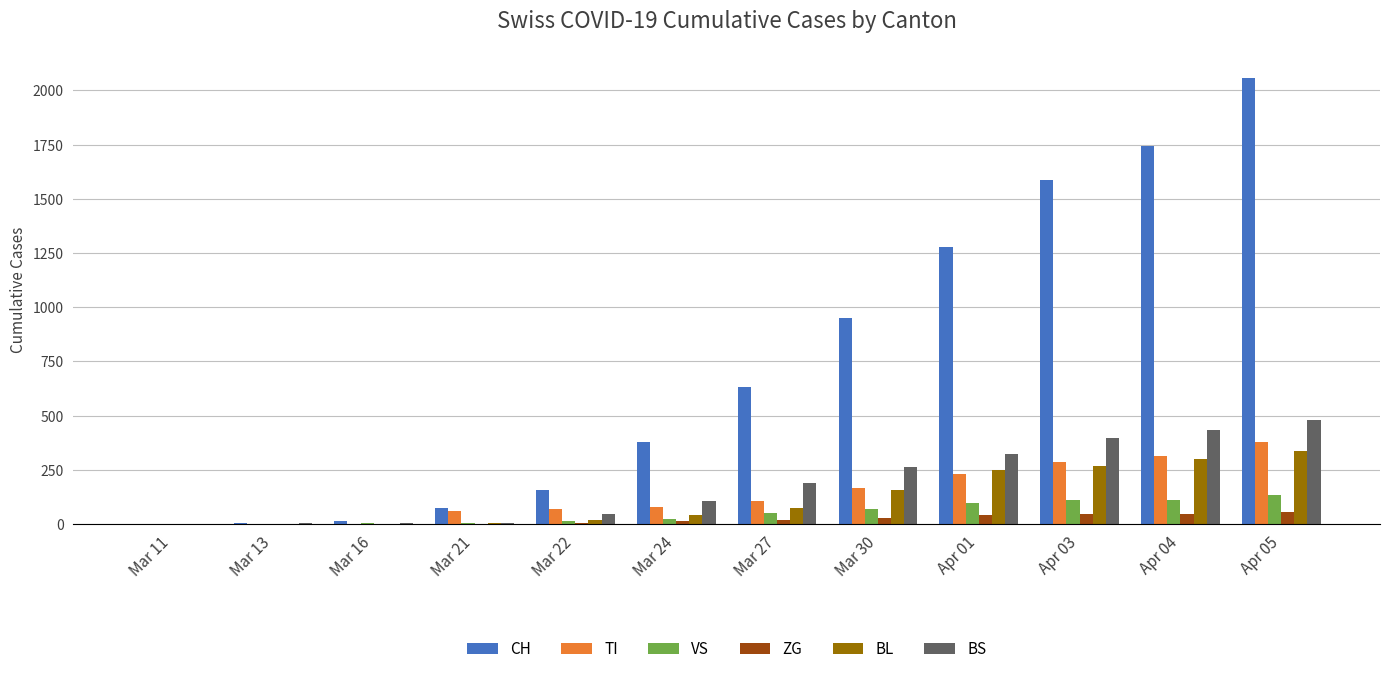

Count the number of categories in the chart.

12